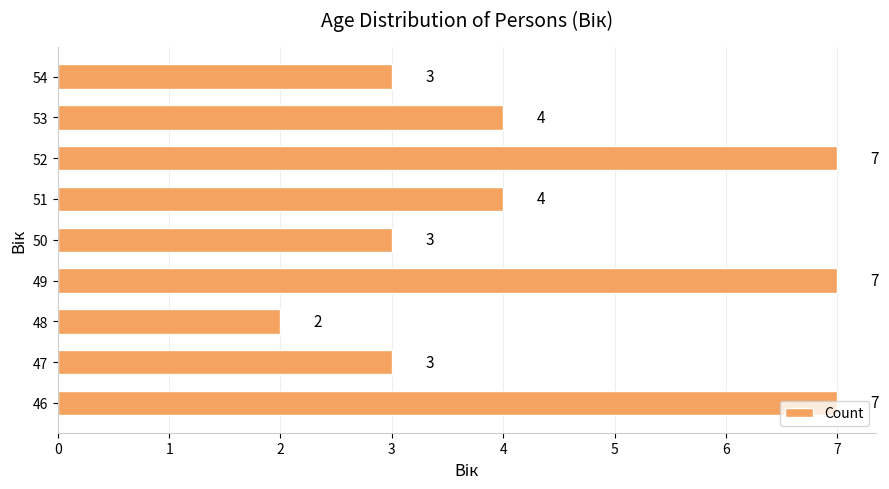

What is the change in value from 49 to 50?

-4